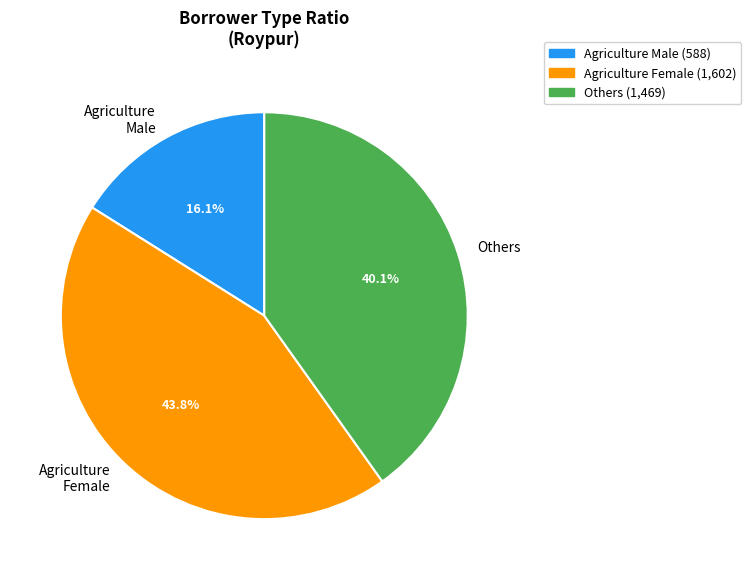

Approximately how many times larger is the value at Others compared to Agriculture Male?

2.5